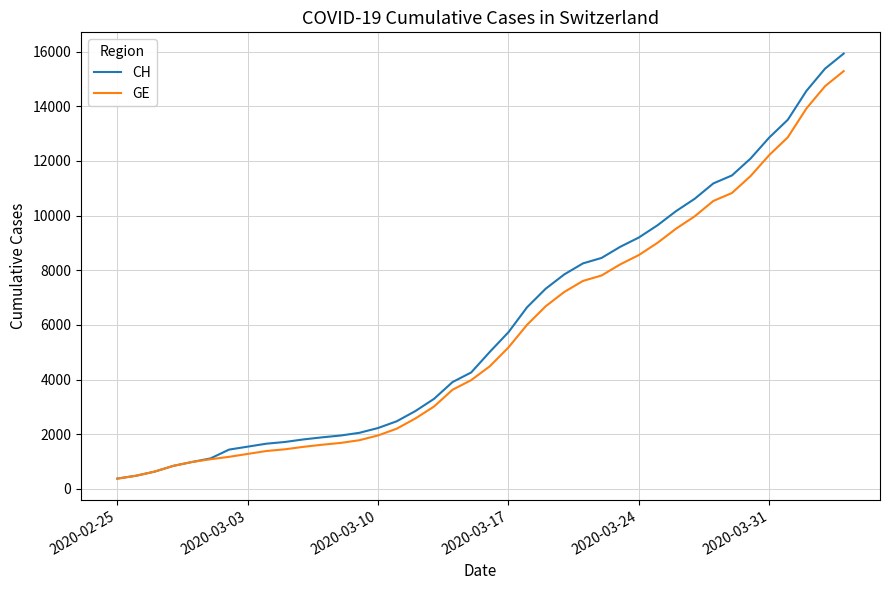

What is the greatest value displayed?

15926